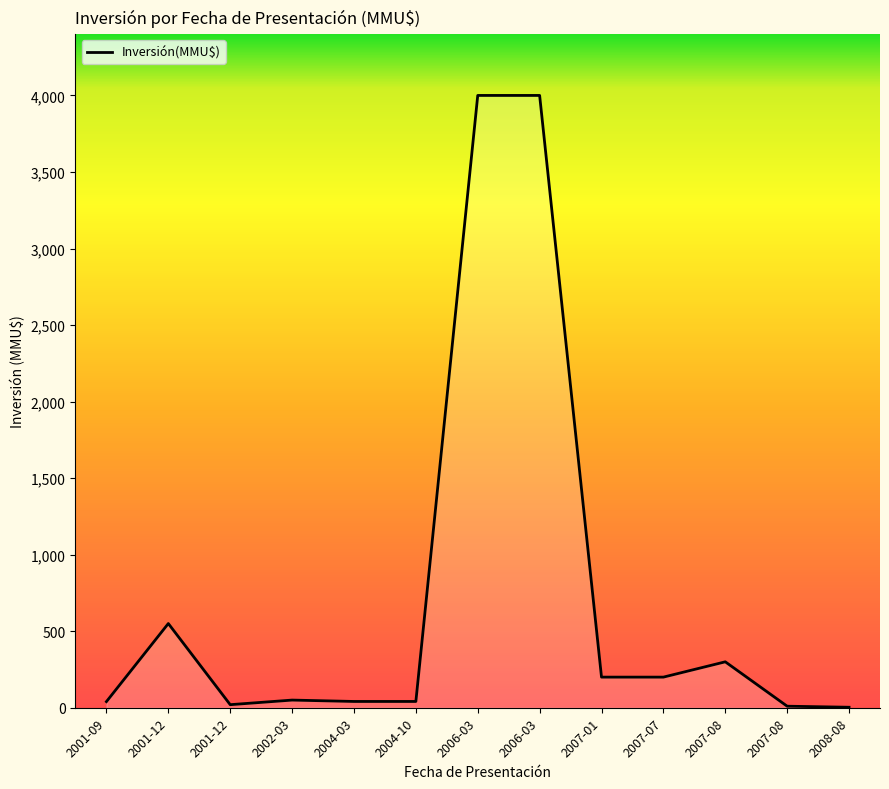

Which category has the lowest value across all series?

2008-08